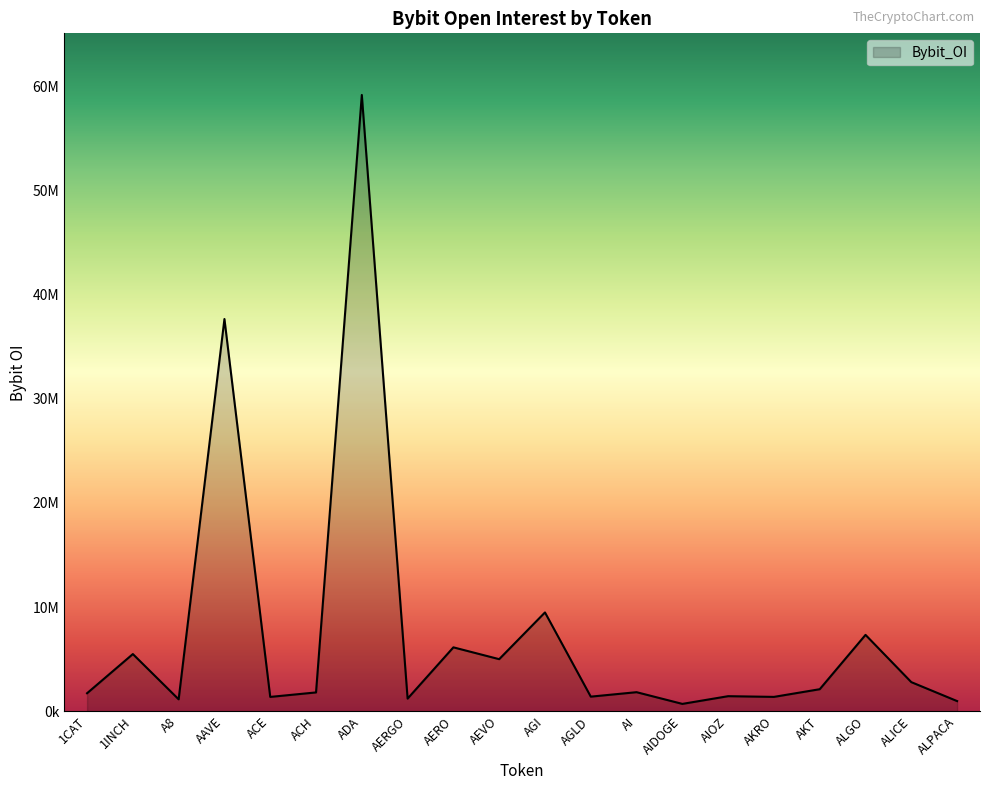

What is the sum of all values?

150074282